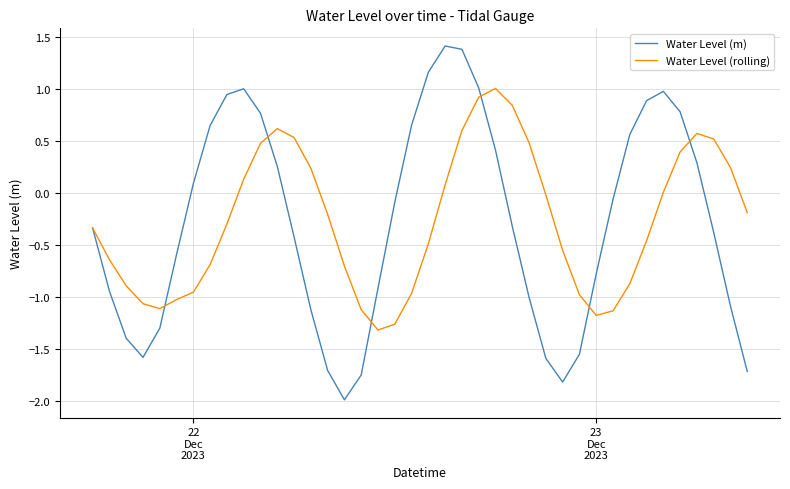

How many negative values does the Water Level (m) series have?

23